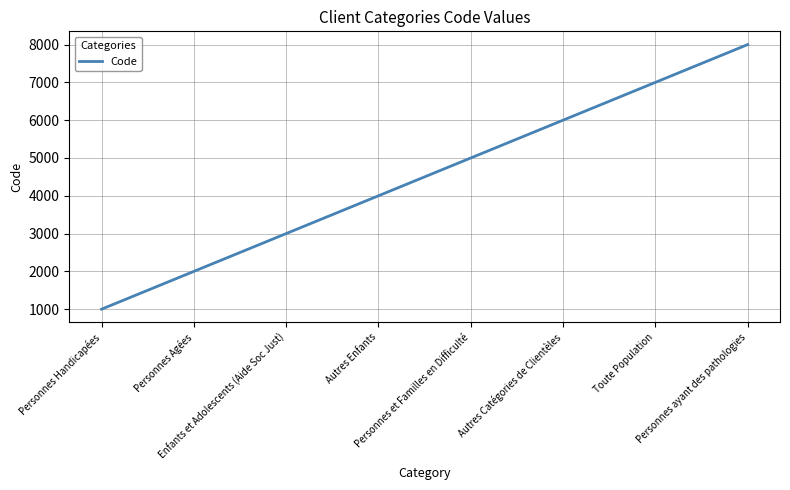

What is the change in value from Personnes Agées to Personnes et Familles en Difficulté?

+3000